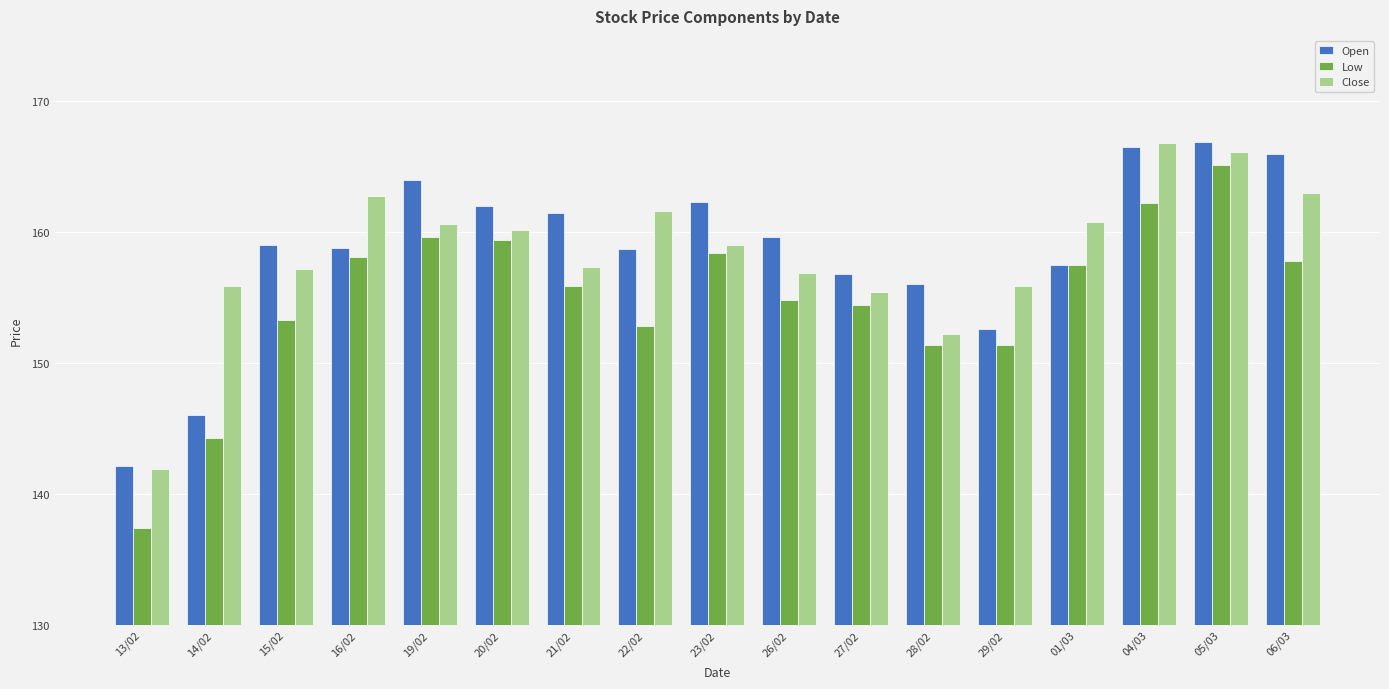

What is the total value across all series at 04/03?

495.5